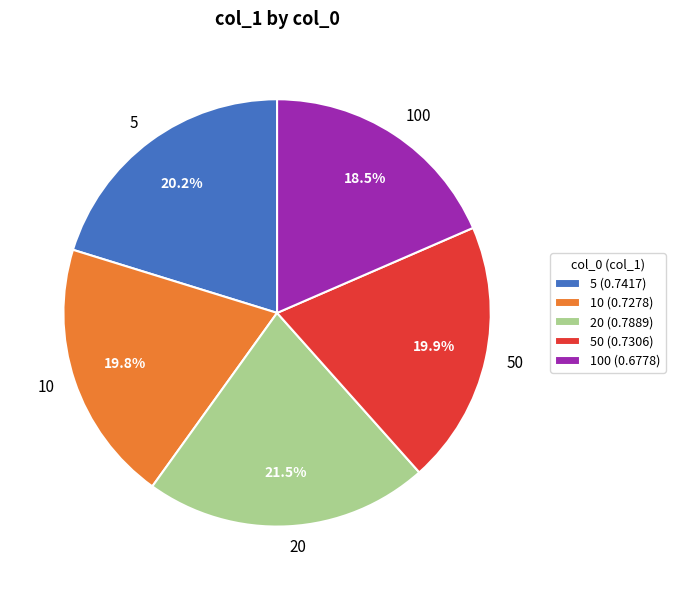

What is the smallest slice in the pie chart?

100